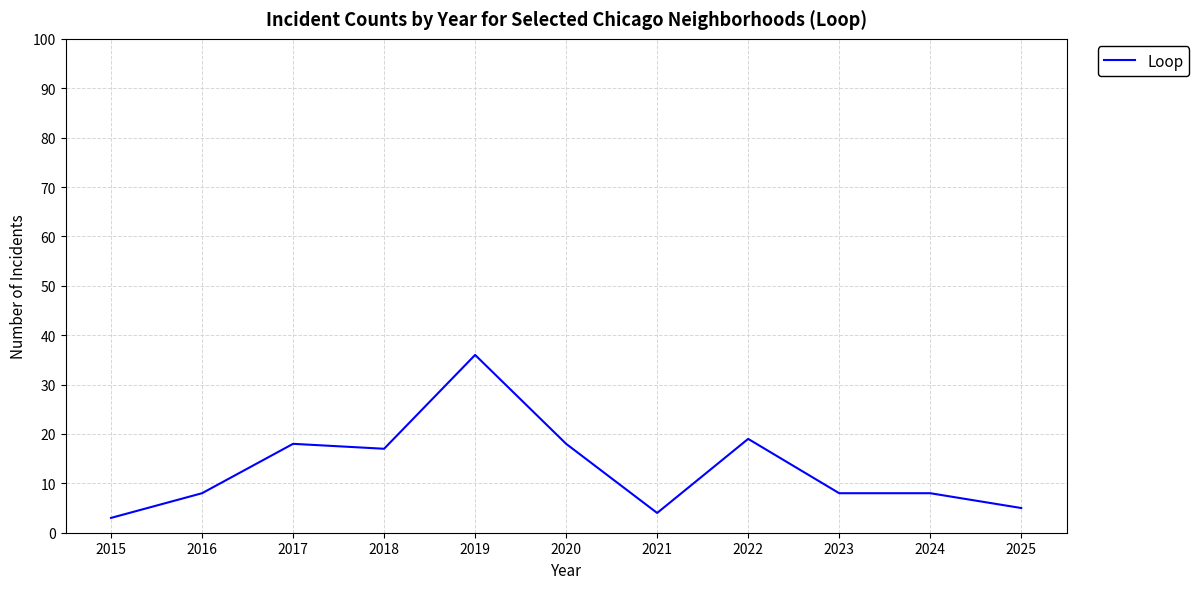

The chart shows a value of 17 at 2018. True or false?

True